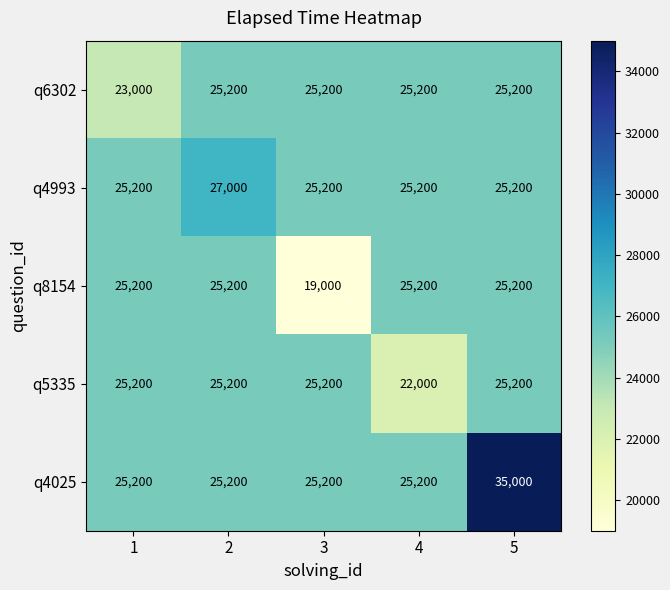

The value of q8154 at 2 is 25200. True or false?

True